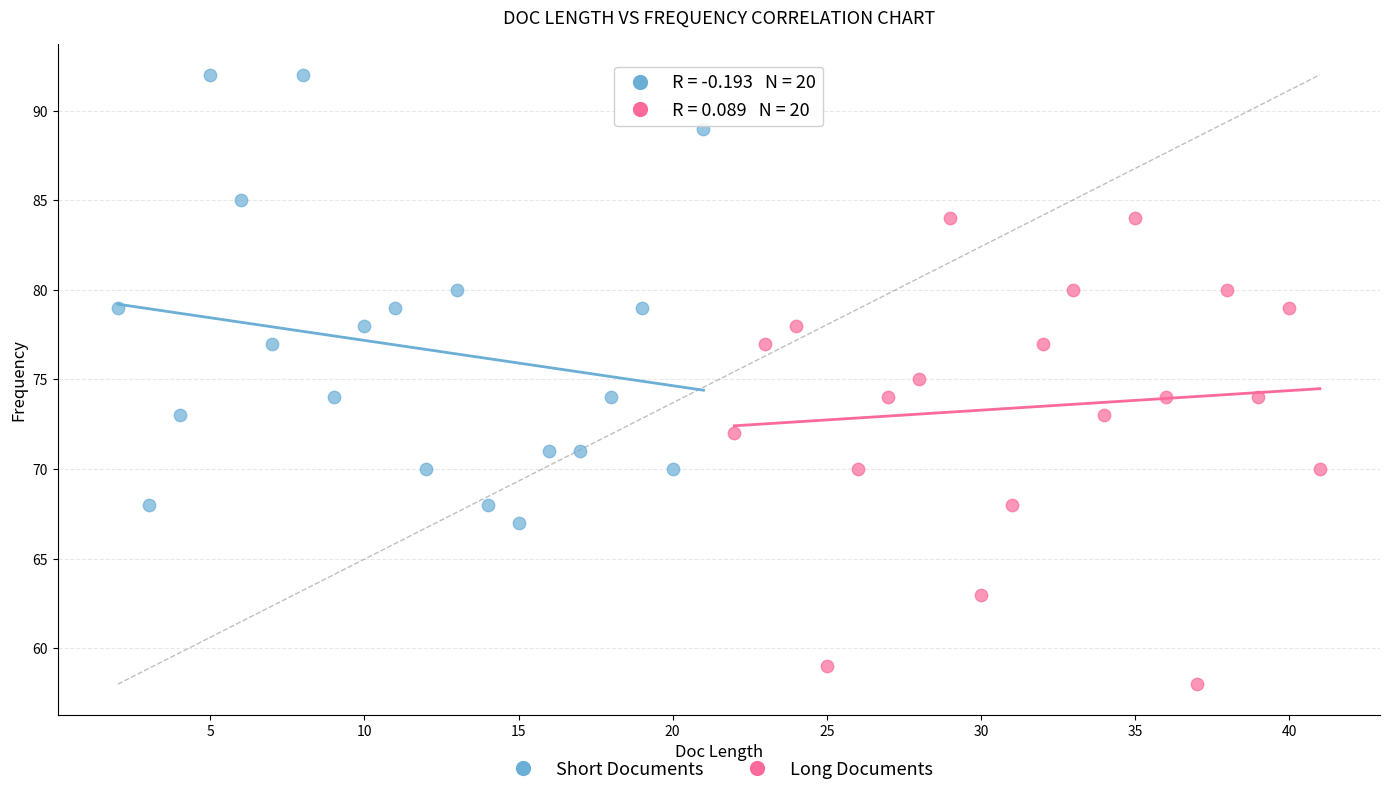

What are all the series names shown in the legend?

Short Documents, Long Documents